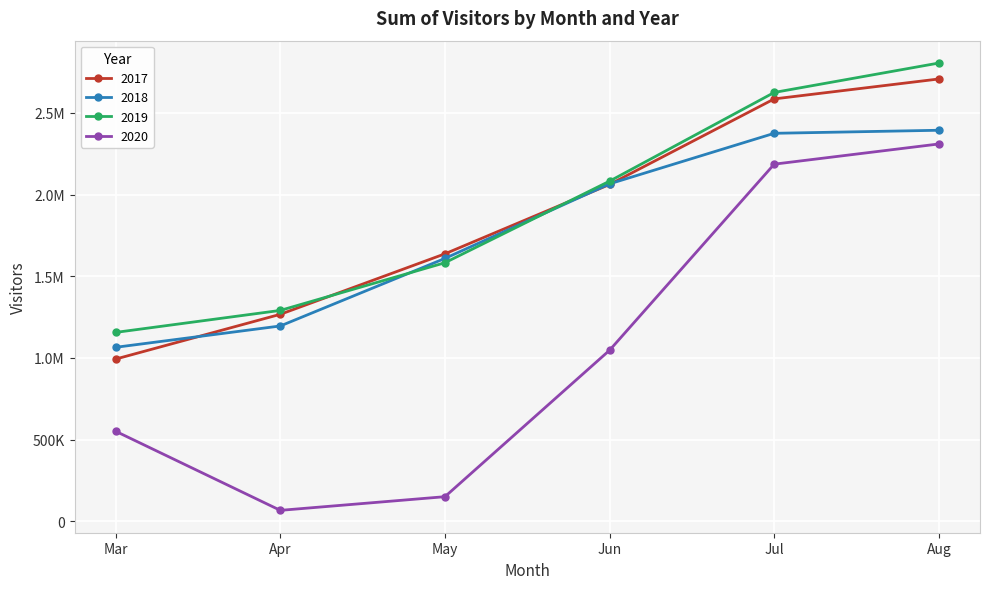

Does the chart have visible grid lines?

Yes